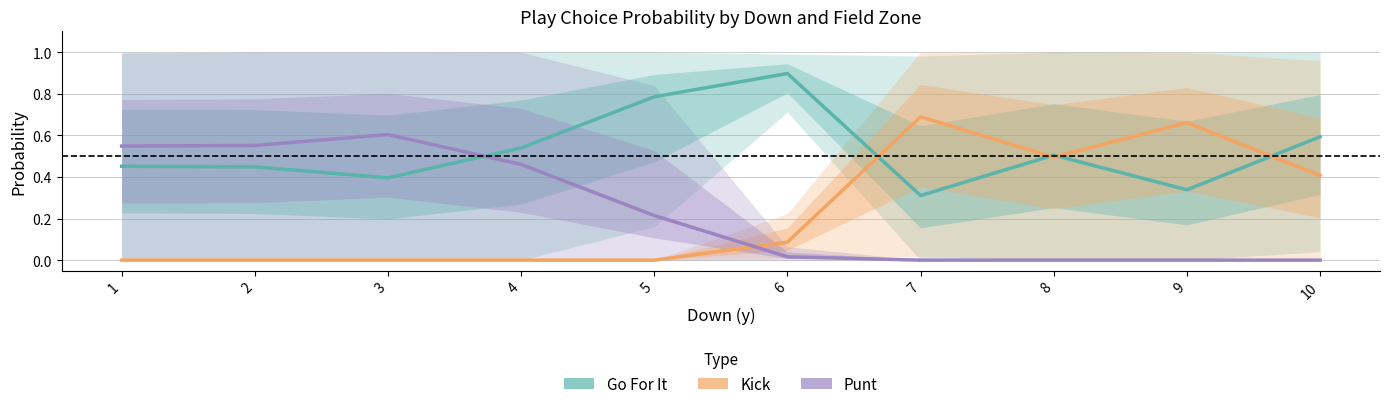

The value of Punt at 6 is 0.0. True or false?

True